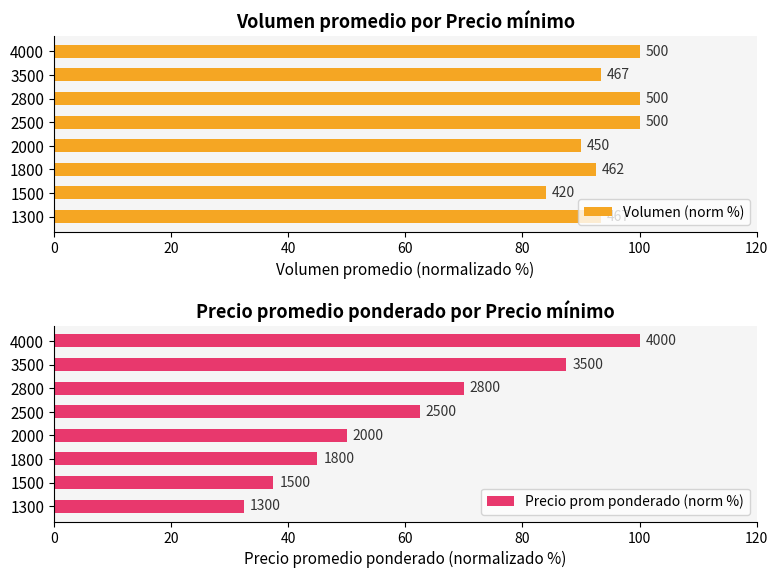

What position from the left is 60?

4